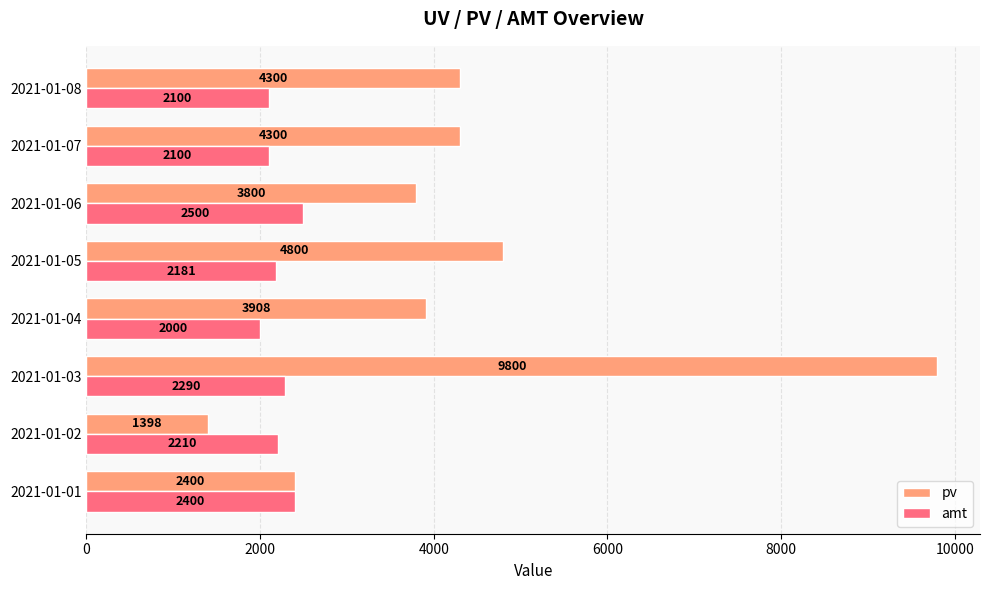

What is the total value across all series at 2021-01-04?

5908